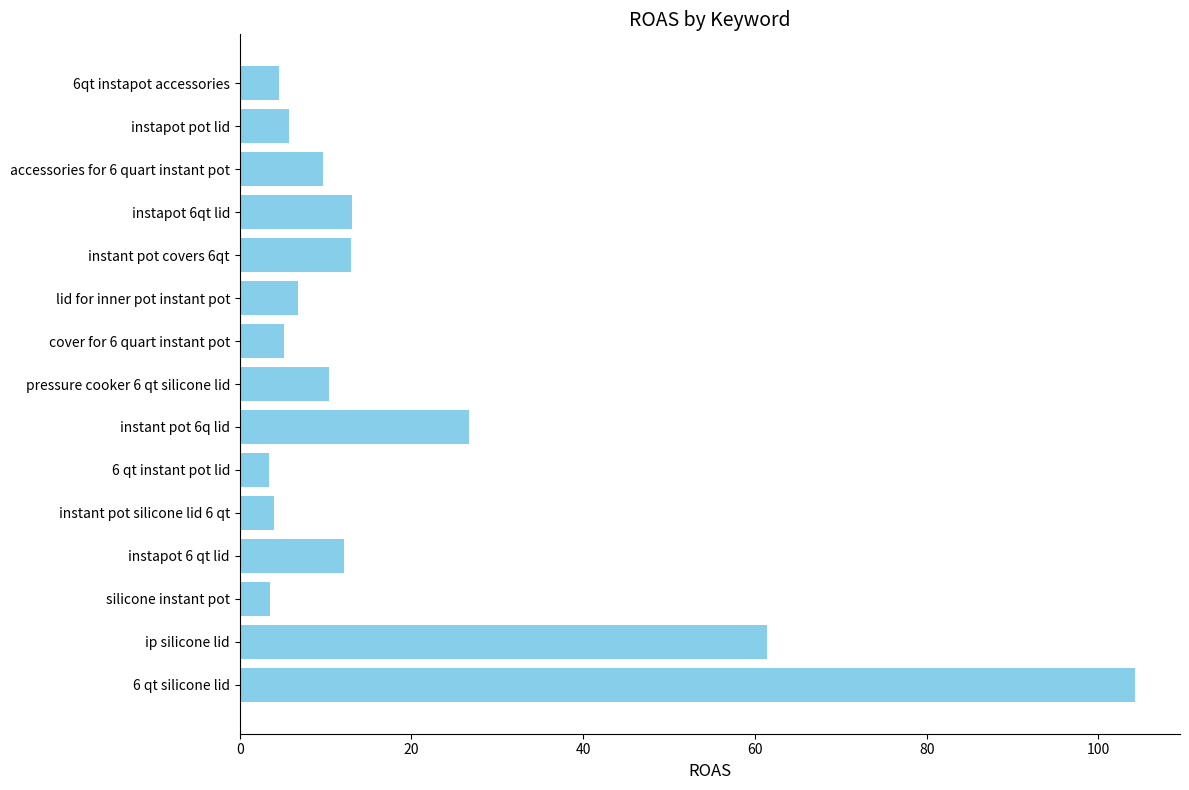

What is the average value?

18.9